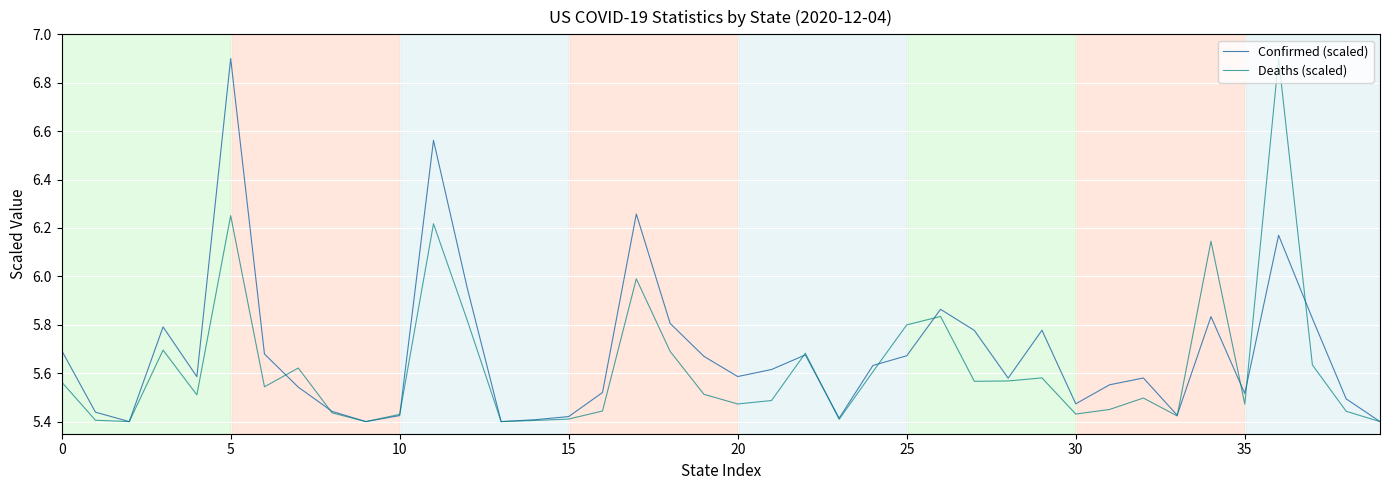

Which series has the largest total across all categories?

Confirmed (scaled)